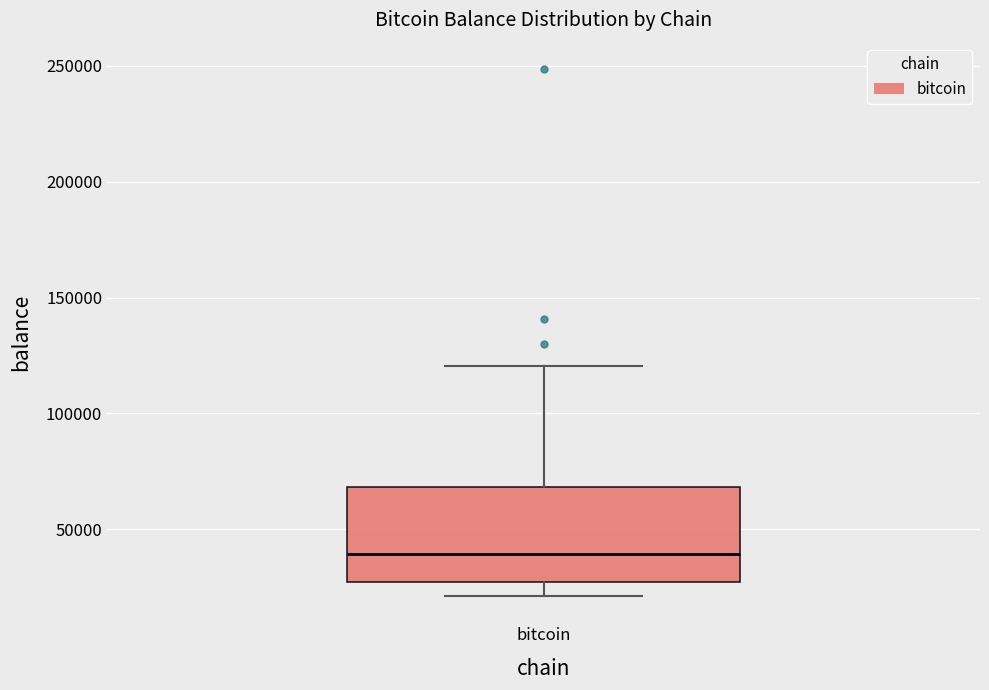

Transcribe this box plot: give where the median line is, the range the box spans, and where the two whiskers end, as read against the y-axis. The values are not printed on the chart, so give them approximately, as read against the axis.

median 40000, box 25000 to 70000, whiskers 20000 to 120000